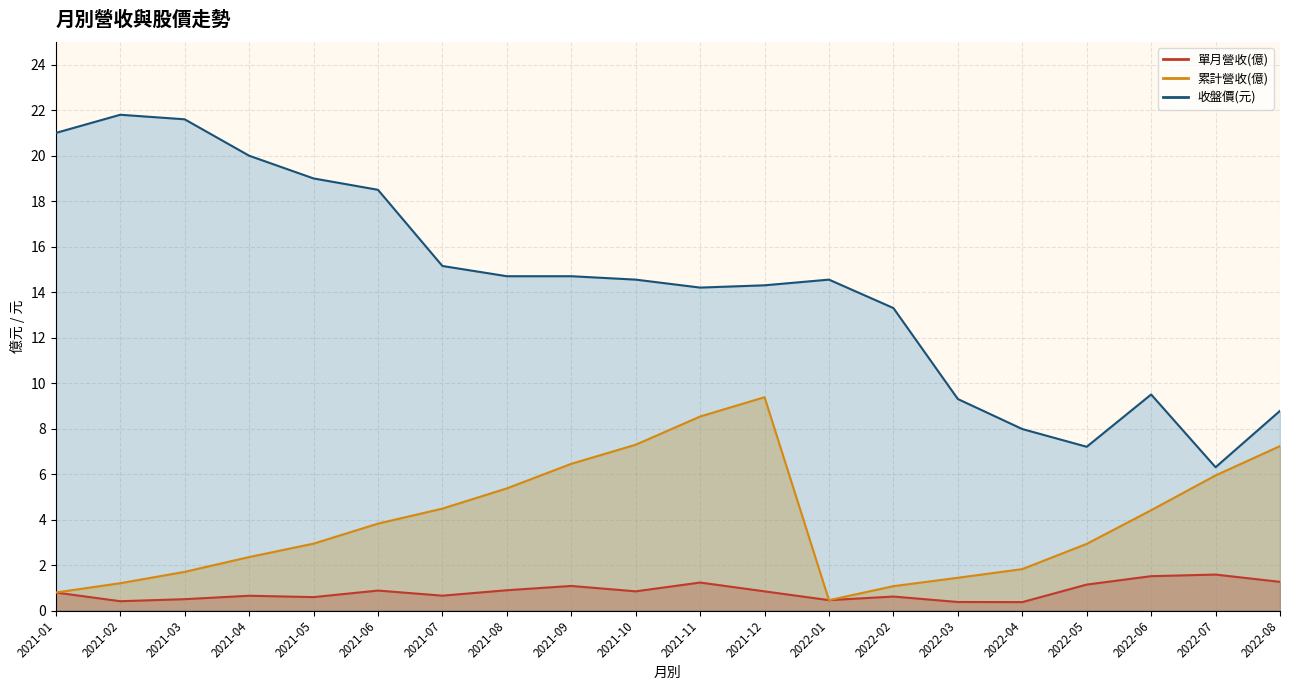

At which label does 收盤價(元) first exceed 14?

2021-01